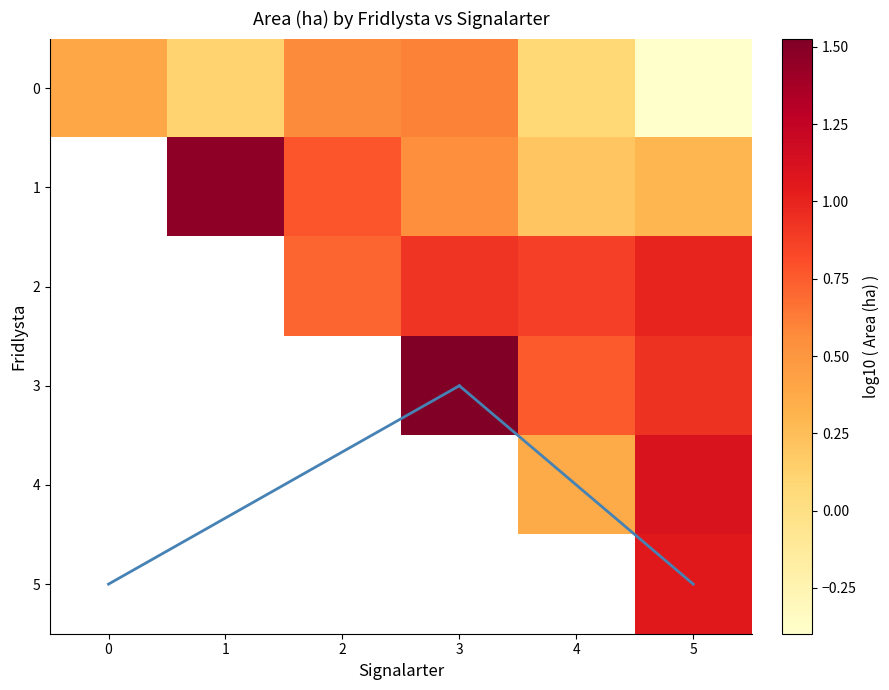

At which category is the sum across all series the highest?

5